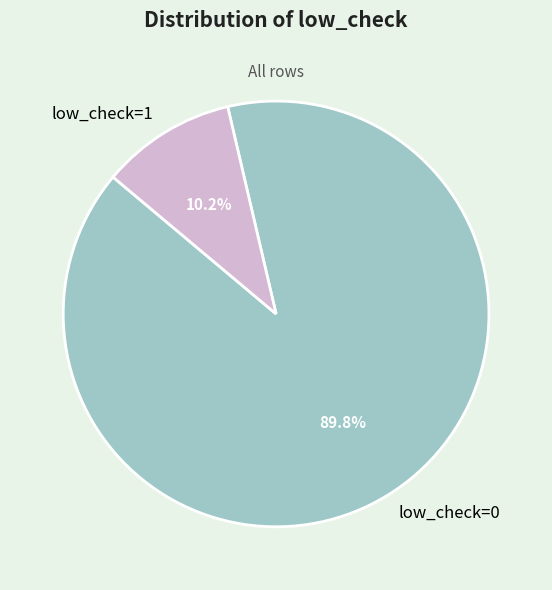

Approximately how many times larger is the value at low_check=0 compared to low_check=1?

8.8